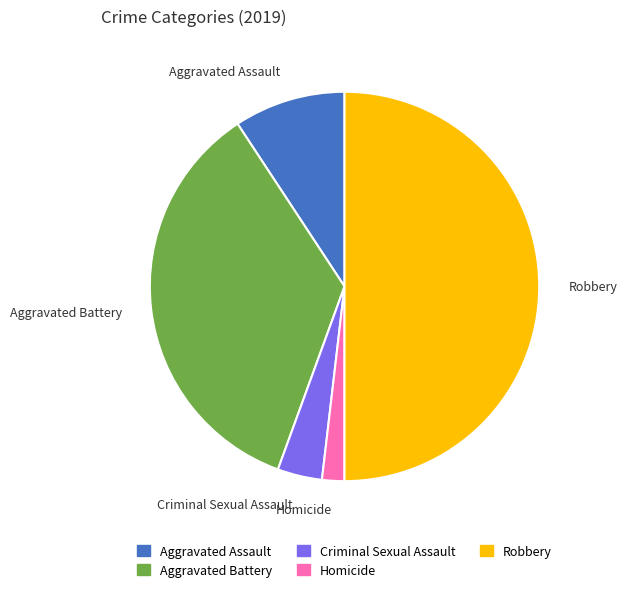

Which slice is the largest?

Robbery